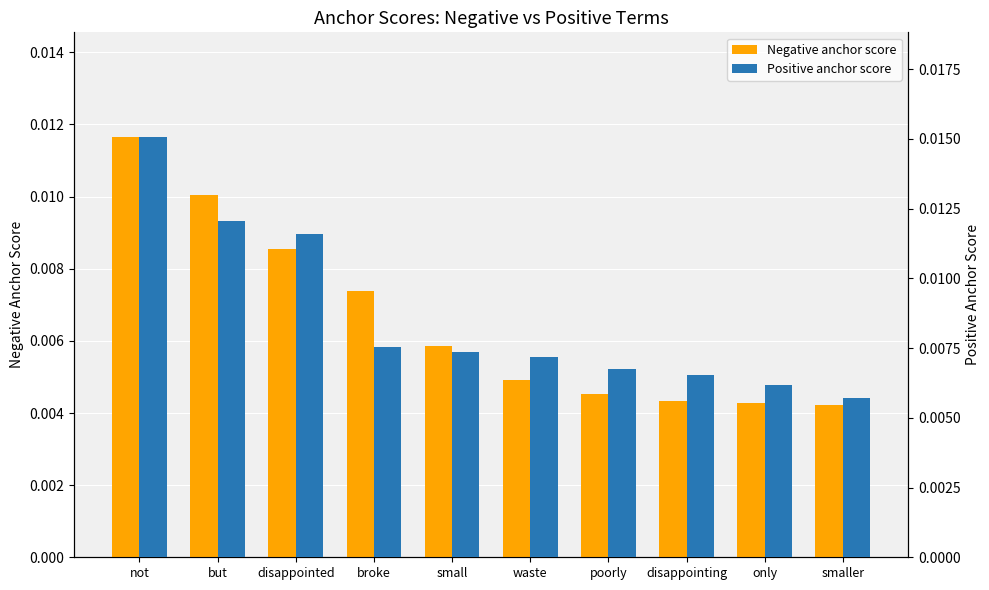

What is the label of the 6th bar from the right?

small